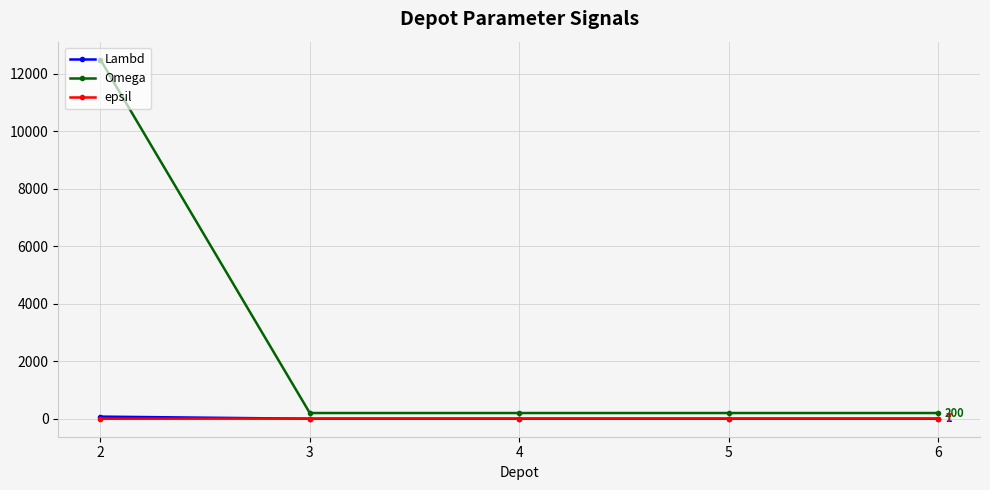

What is the greatest value displayed?

12500